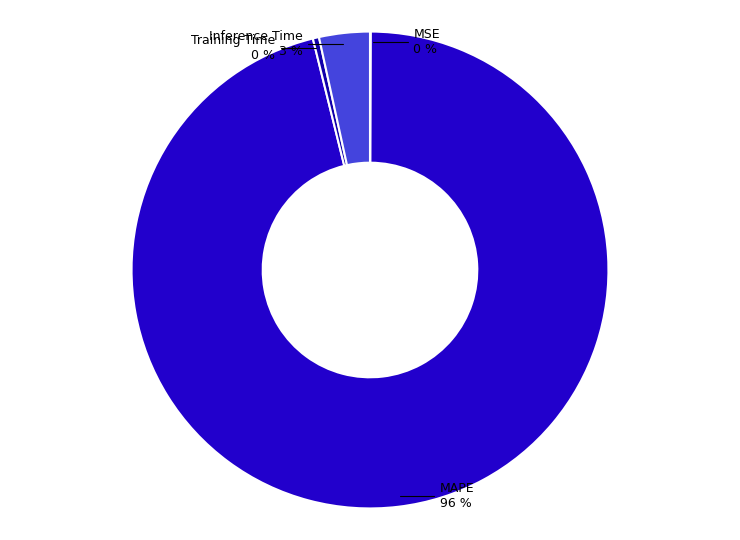

How many slices are in this pie chart?

4